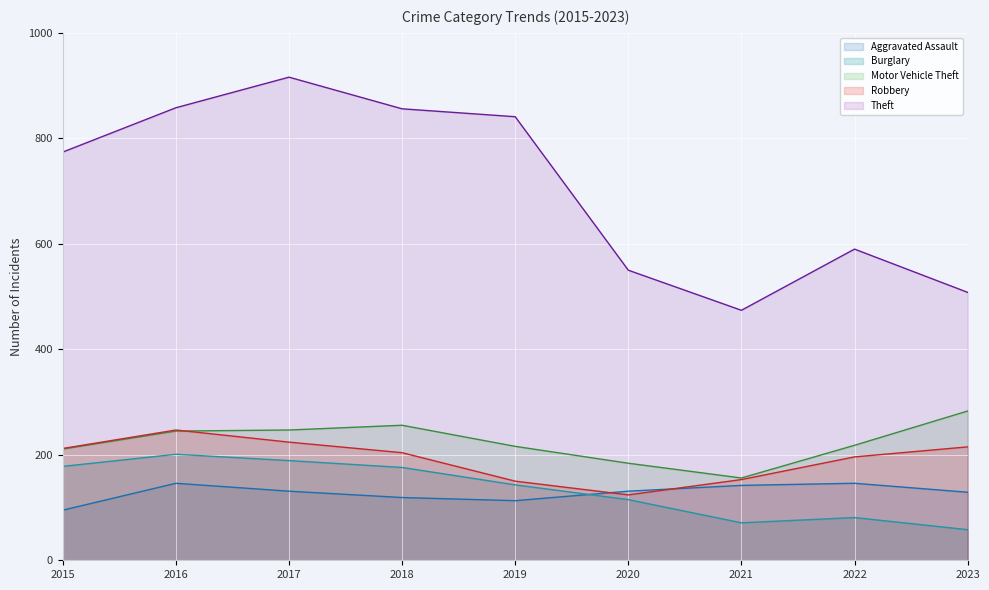

What is the value of the Aggravated Assault point at the 9th from the left?

129